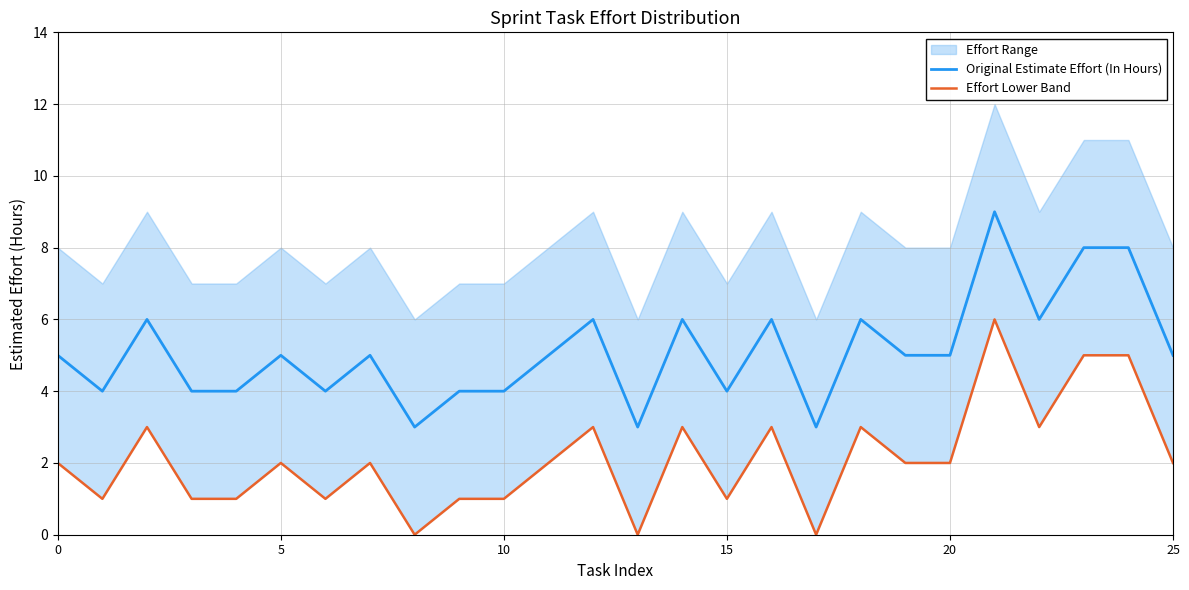

Does the chart display data point markers on the line(s)?

No